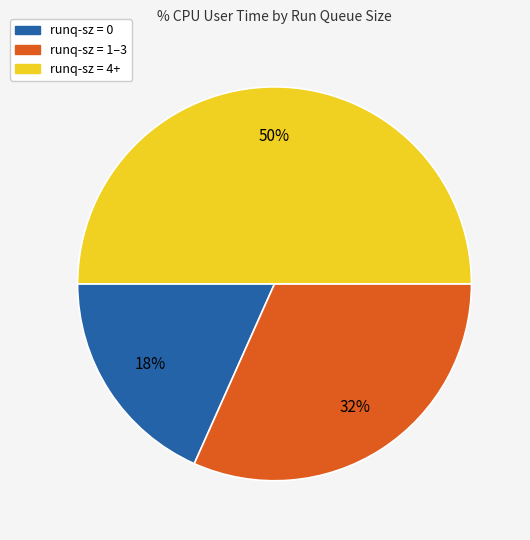

Do runq-sz = 4+ and runq-sz = 1–3 together represent more than half of the pie?

Yes